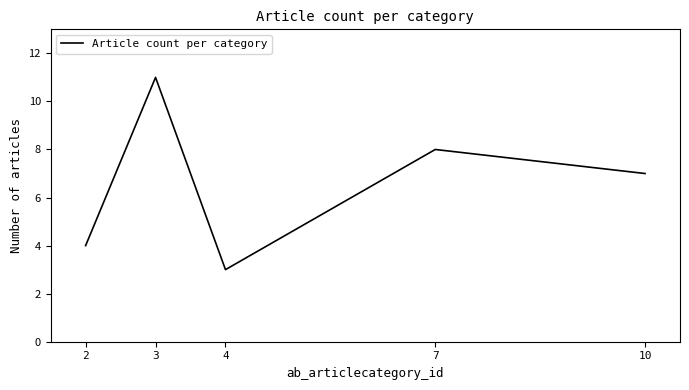

Between 2 and 4, which is larger?

2